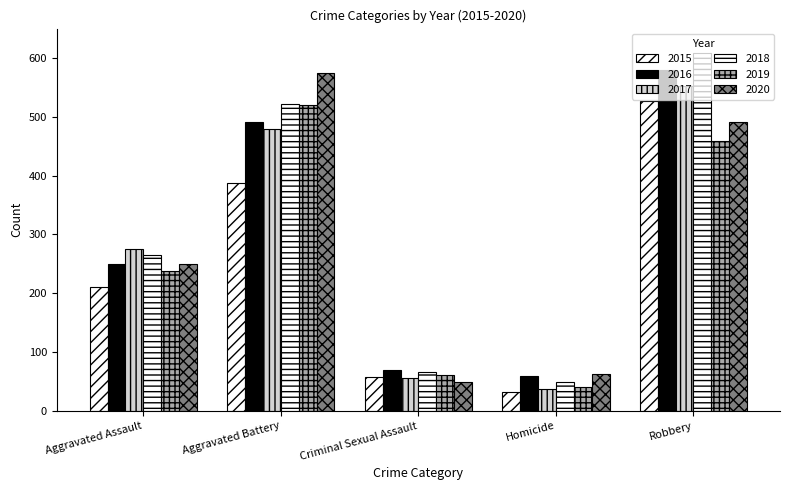

How many bars are there in total?

30